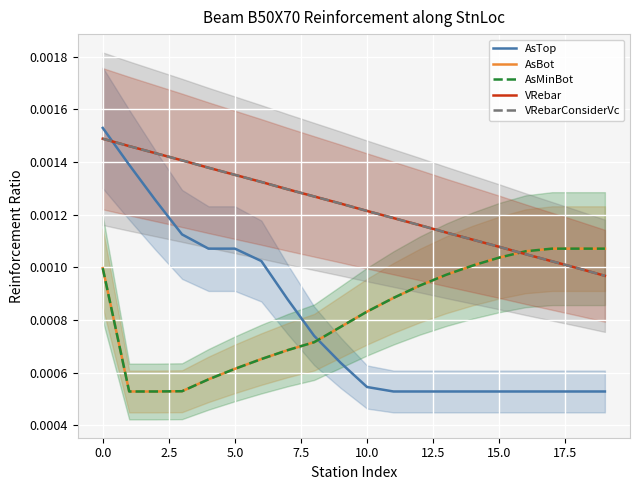

How many lines are shown in the chart?

5